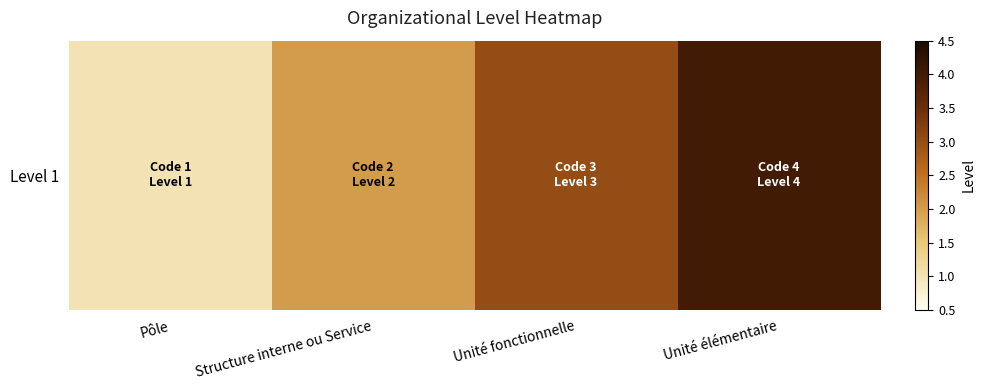

How many values exceed 3?

1